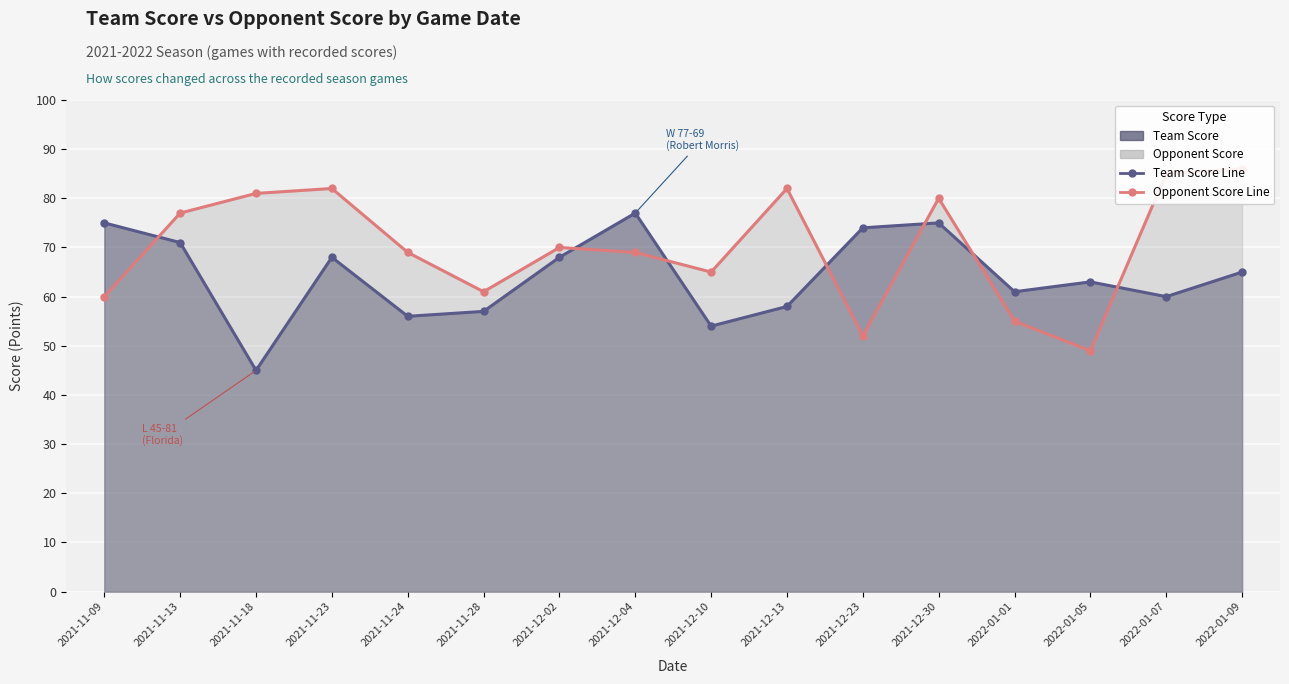

Reading left to right, list all the values displayed in this chart.

Team Score: 75	71	45	68	56	57	68	77	54	58	74	75	61	63	60	65
Opponent Score: 60	77	81	82	69	61	70	69	65	82	52	80	55	49	85	86